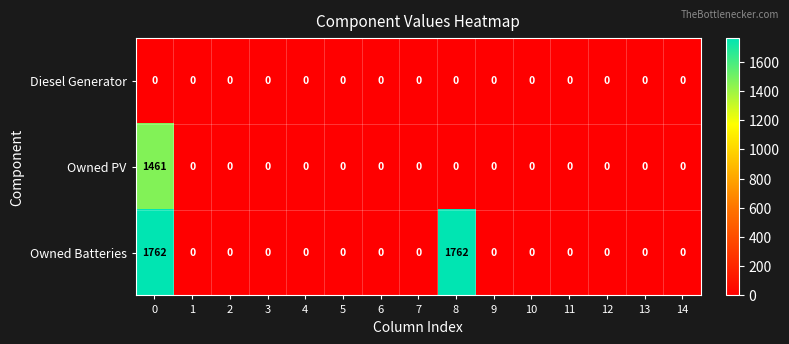

What is the sum of all Owned Batteries values?

3524